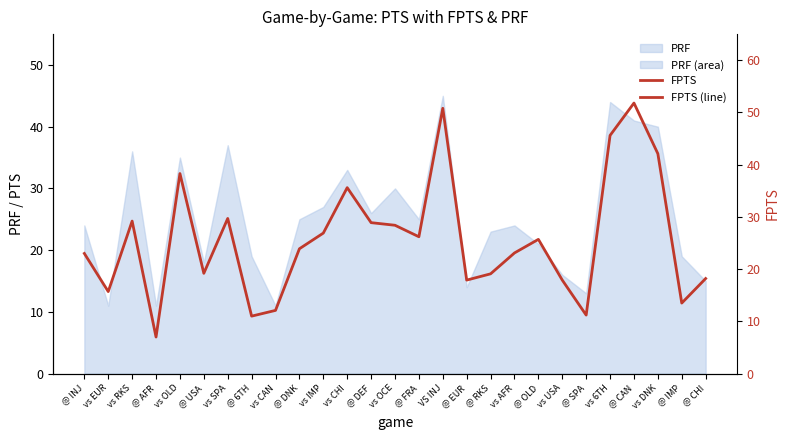

What is the difference between the maximum and minimum values?

44.8